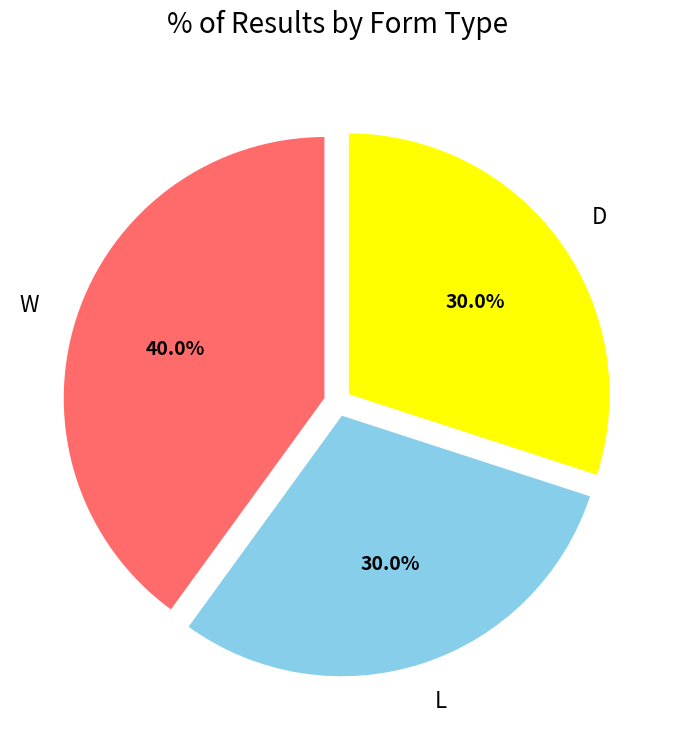

How many slices are in this pie chart?

3